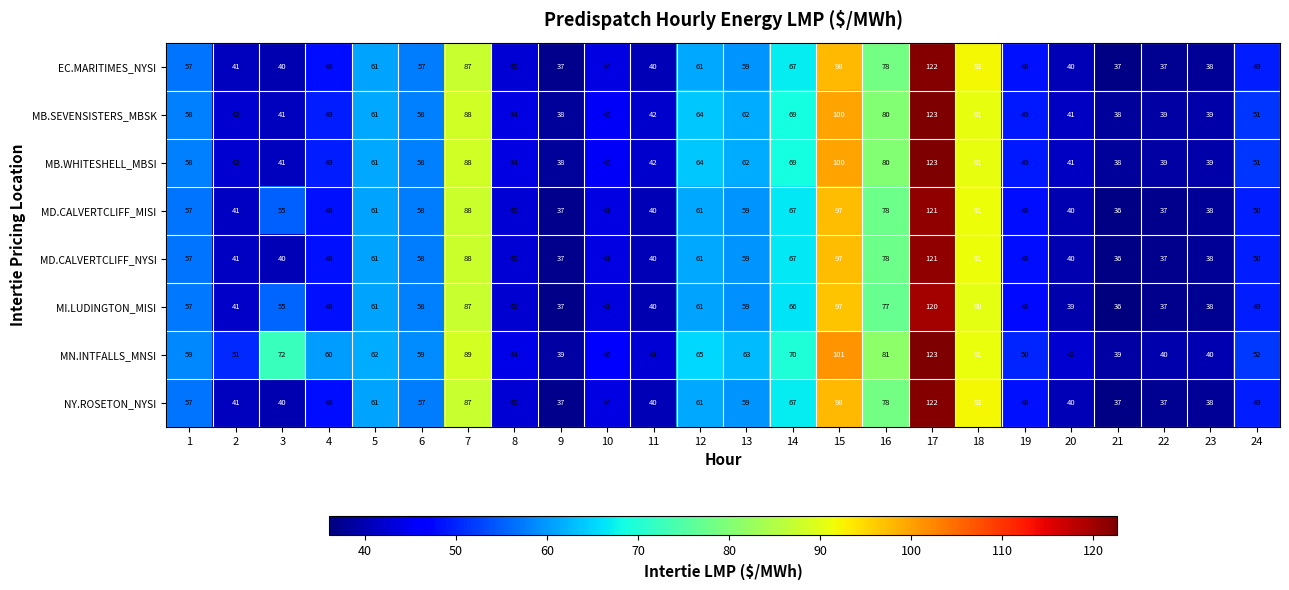

The MD.CALVERTCLIFF_NYSI series shows 69 at 11. True or false?

False